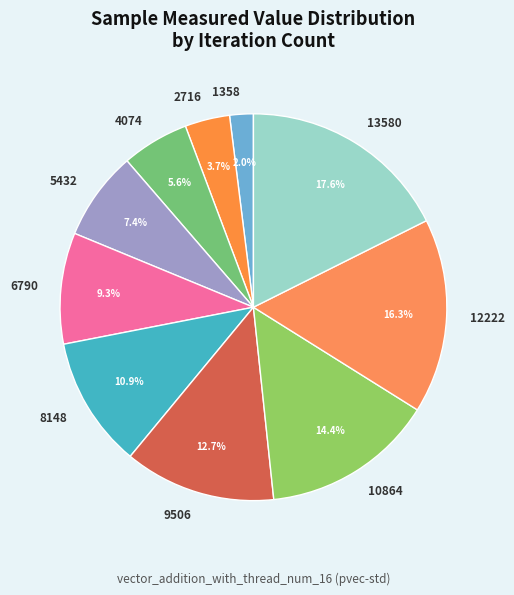

Which slice is the smallest?

1358